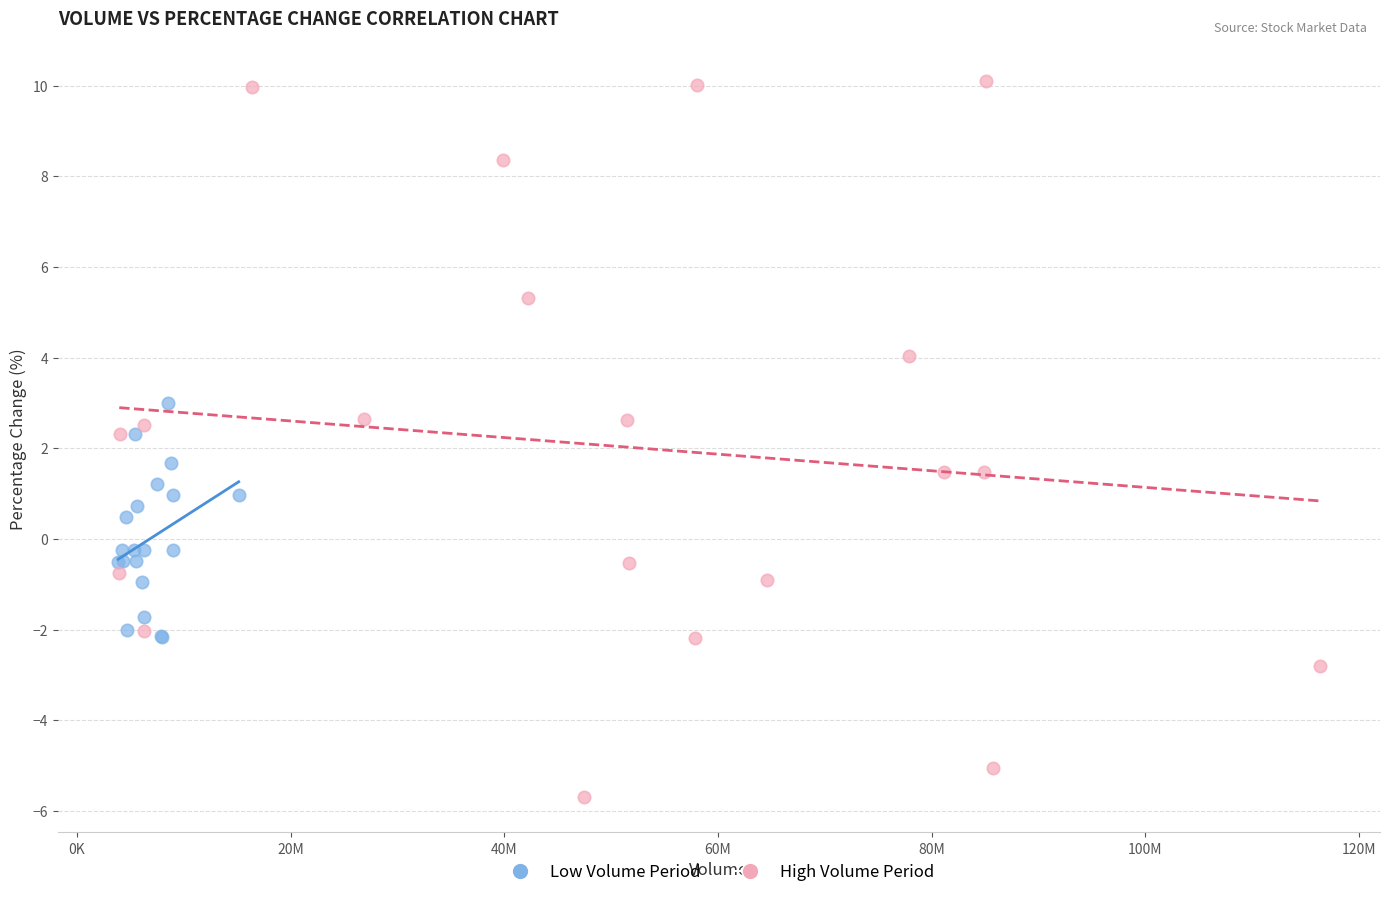

Which series has the widest spread of Y values?

High Volume Period